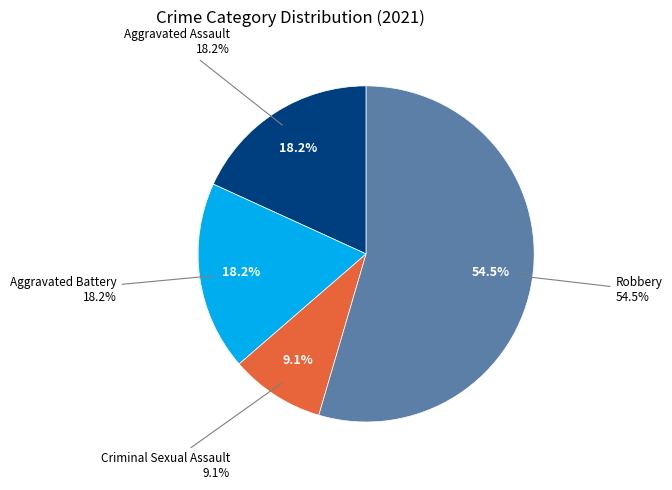

What percentage is the Aggravated Assault slice, to the nearest percent?

18%